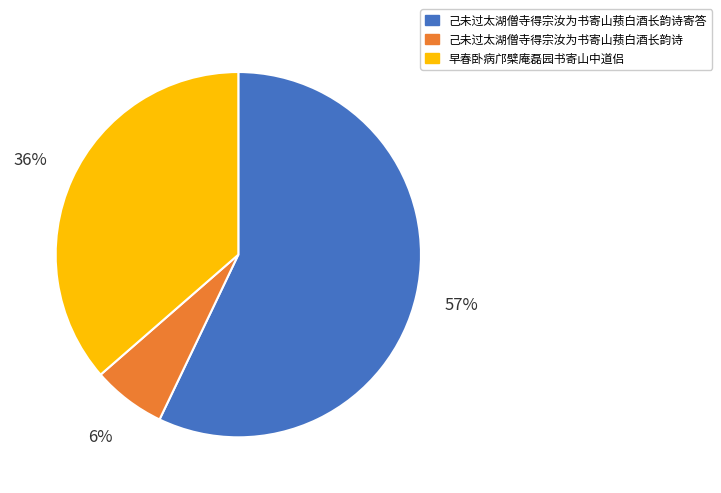

To the nearest percent, what percentage of the pie is 己未过太湖僧寺得宗汝为书寄山蓣白酒长韵诗?

6%